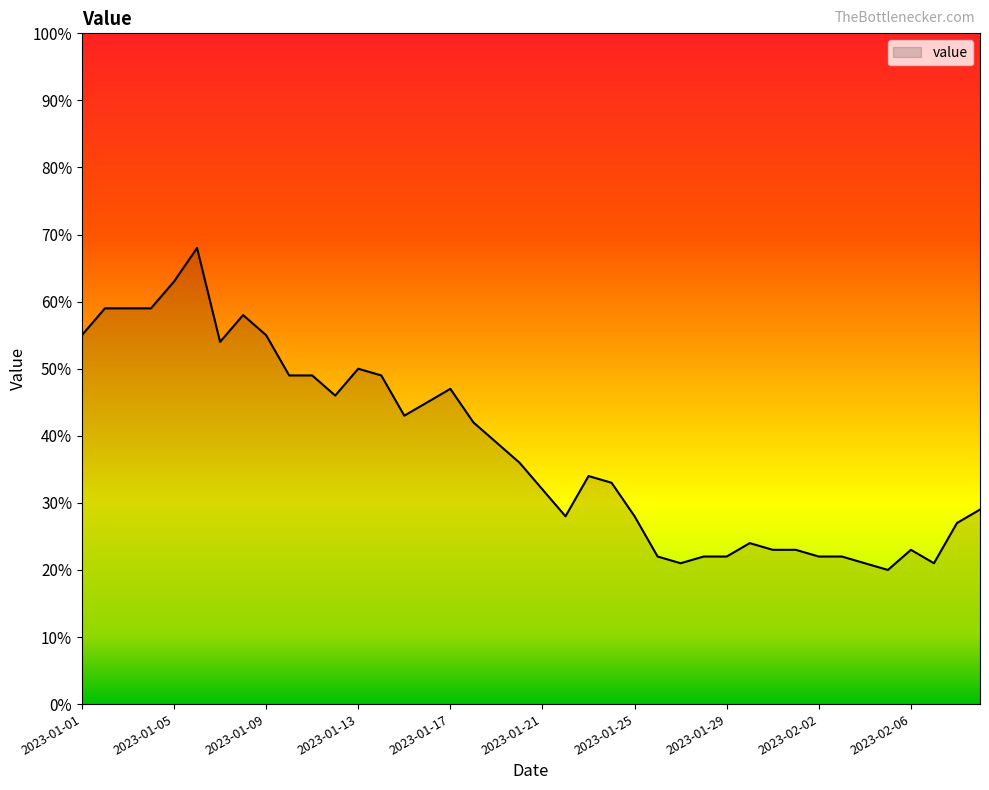

How many lines are shown in the chart?

1